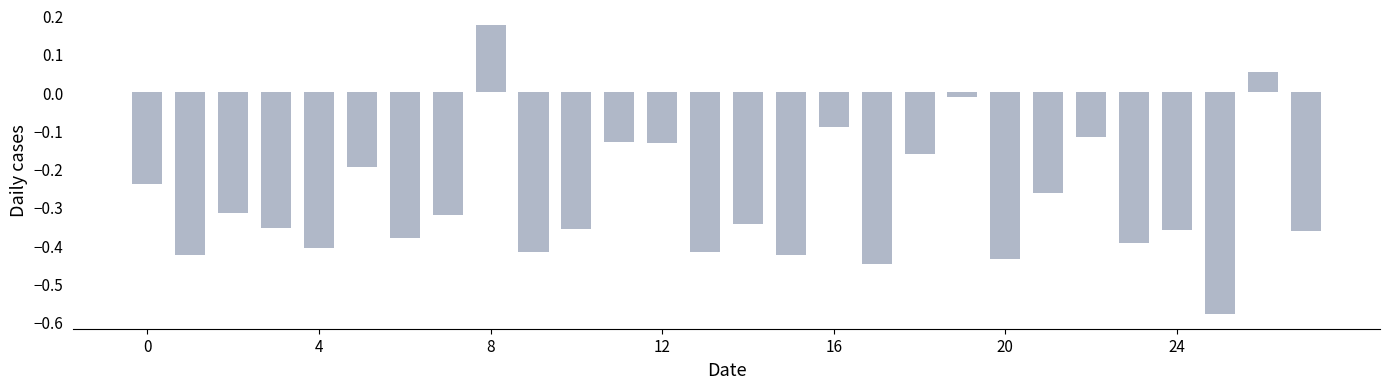

What is the difference between the second highest and second lowest values?

0.5